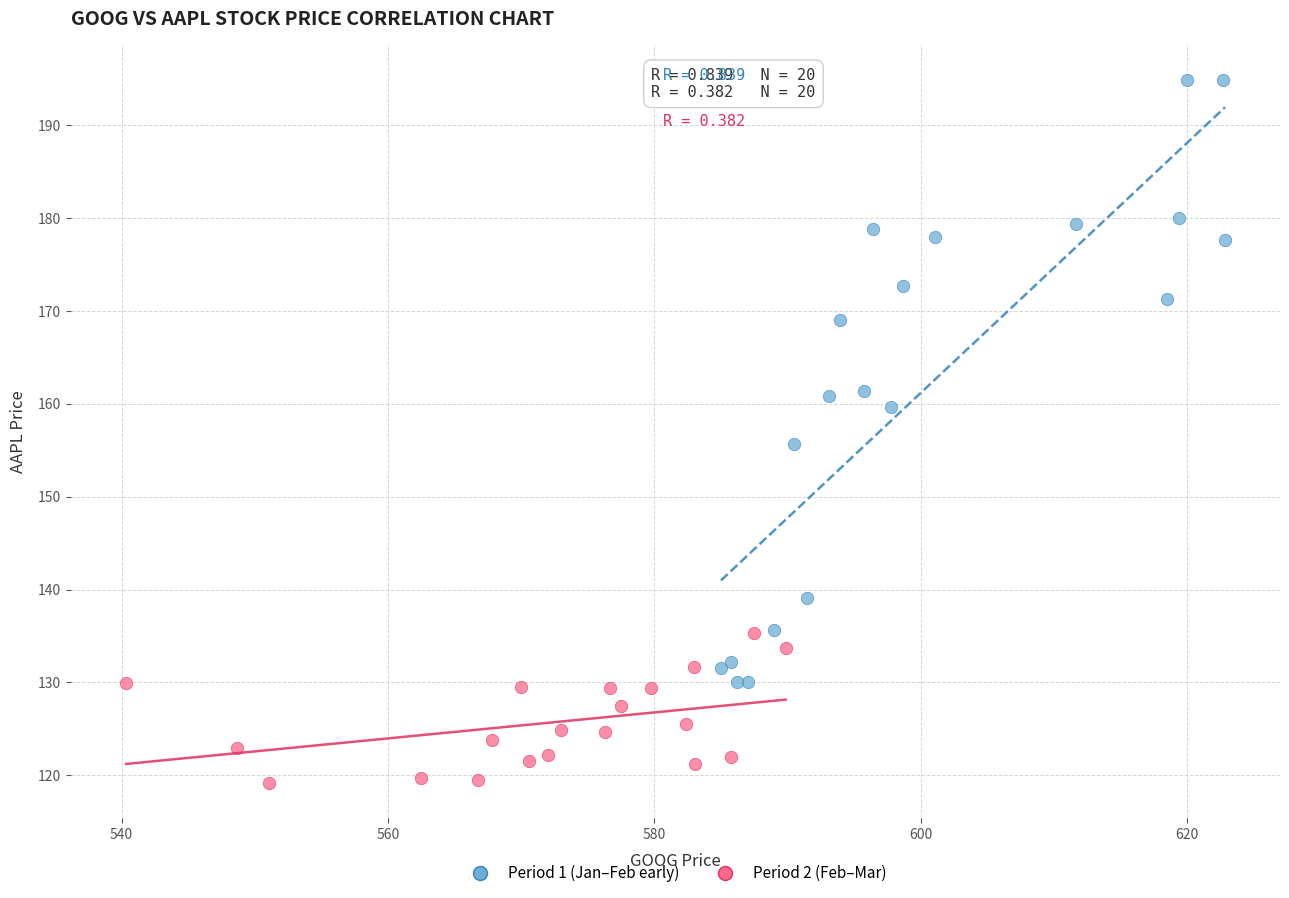

Which series reaches the minimum Y coordinate?

Period 2 (Feb–Mar)